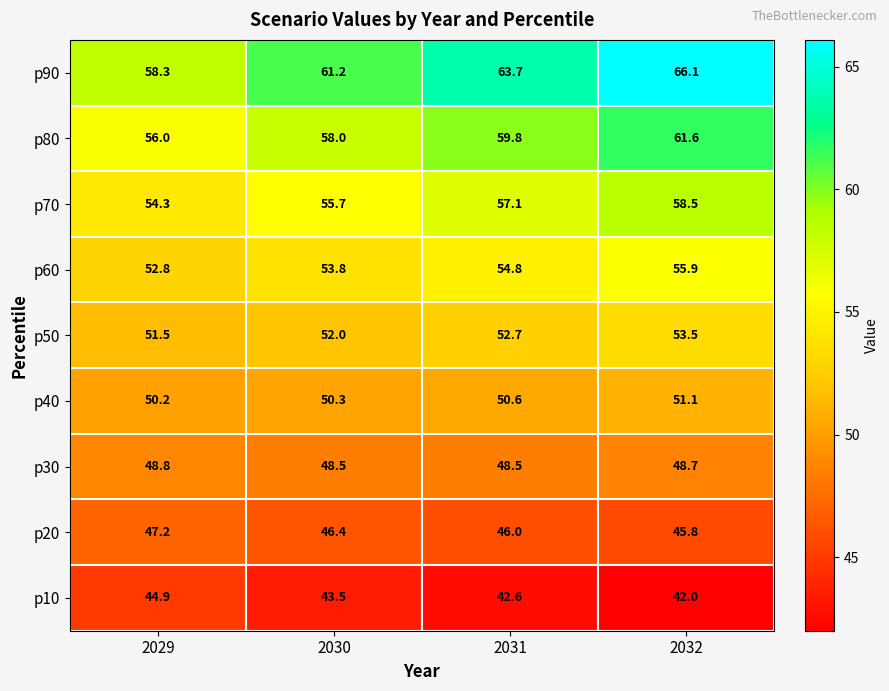

What is the sum of the p70 values at 2029 and 2031?

111.4